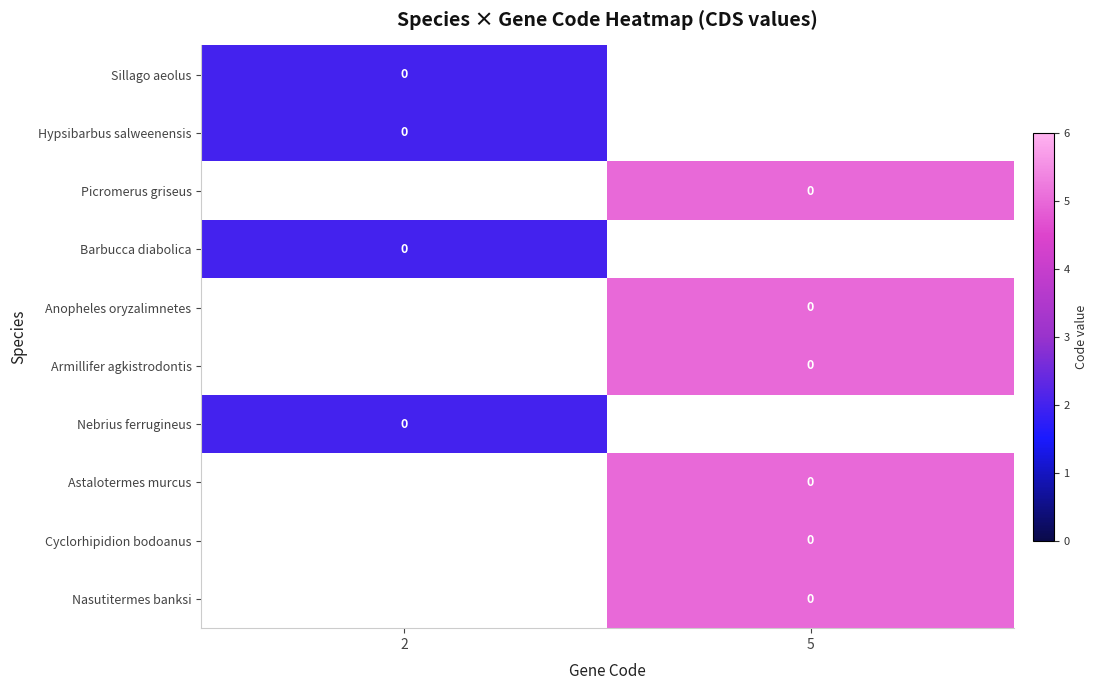

What is the highest value of the Hypsibarbus salweenensis series?

2.0